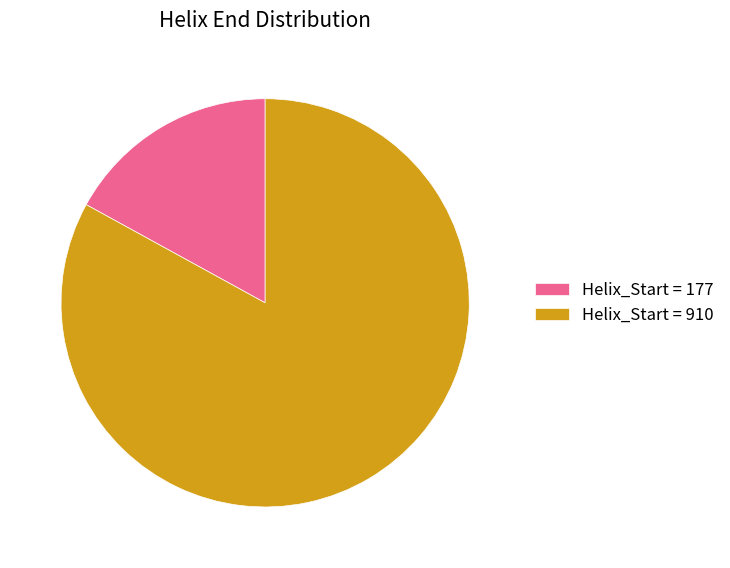

The Helix_Start = 910 slice represents 91% of the pie. True or false?

False